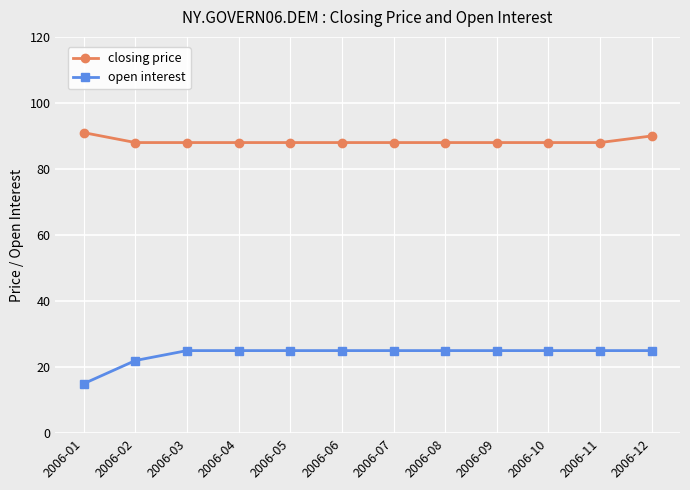

The open interest series shows 25 at 2006-11. True or false?

True